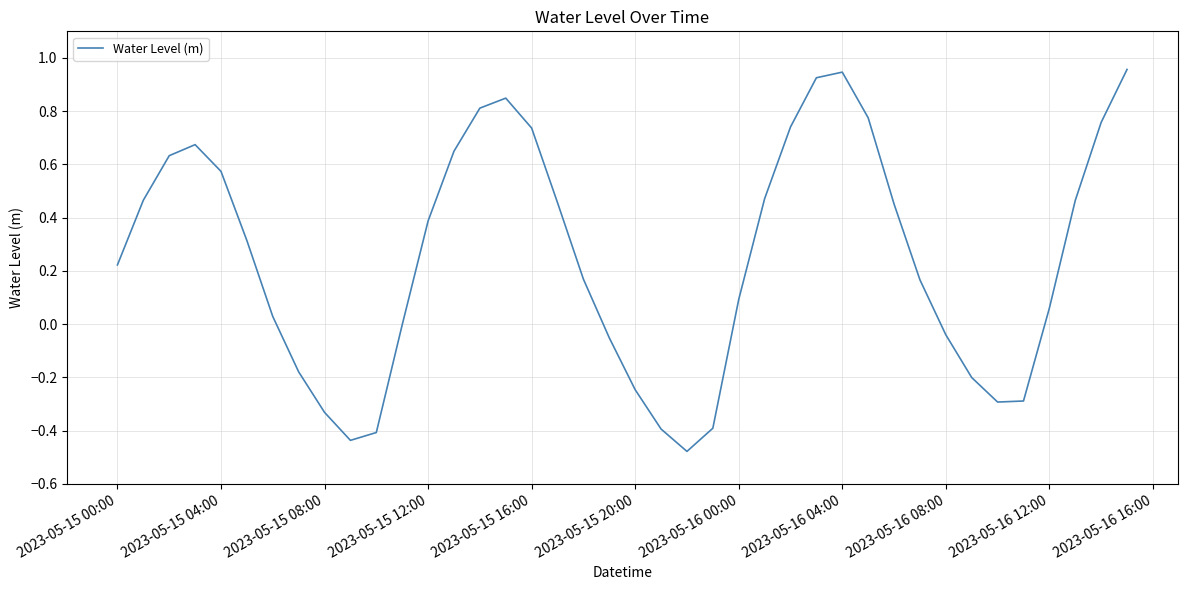

Is this an area chart (filled region under the line)?

No